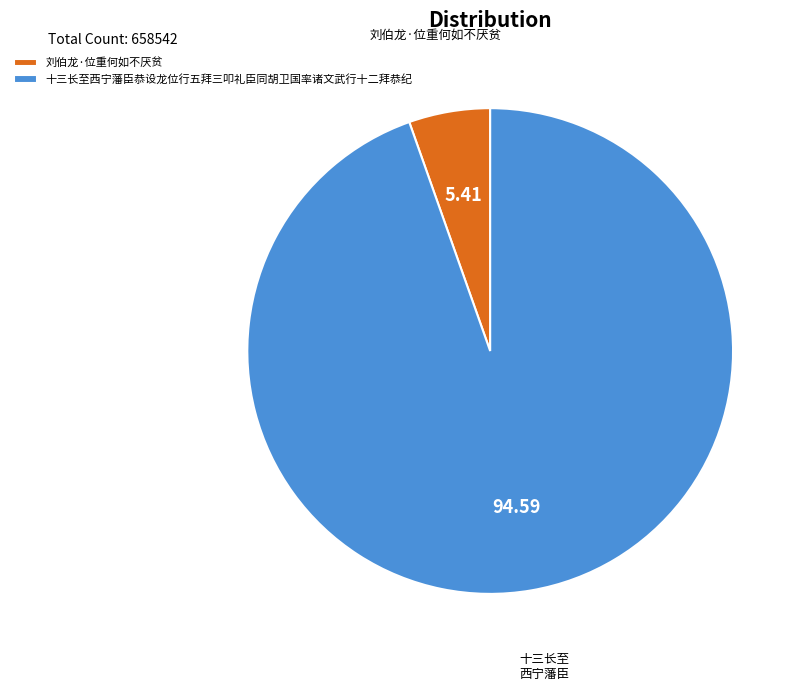

What is the majority slice?

十三长至西宁藩臣恭设龙位行五拜三叩礼臣同胡卫国率诸文武行十二拜恭纪